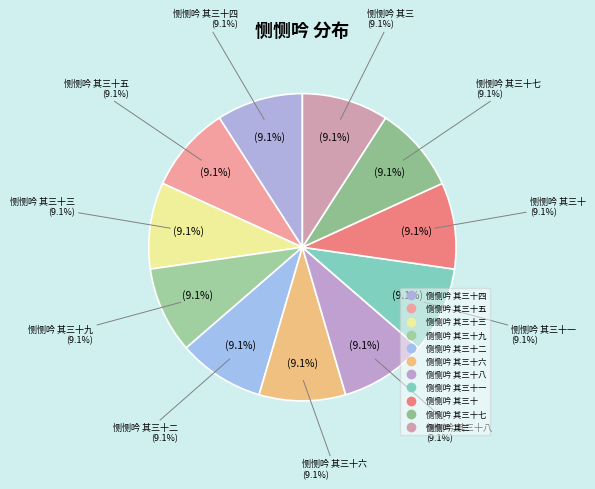

What percentage do 恻恻吟 其三十二 and 恻恻吟 其三十 together represent?

18.2%